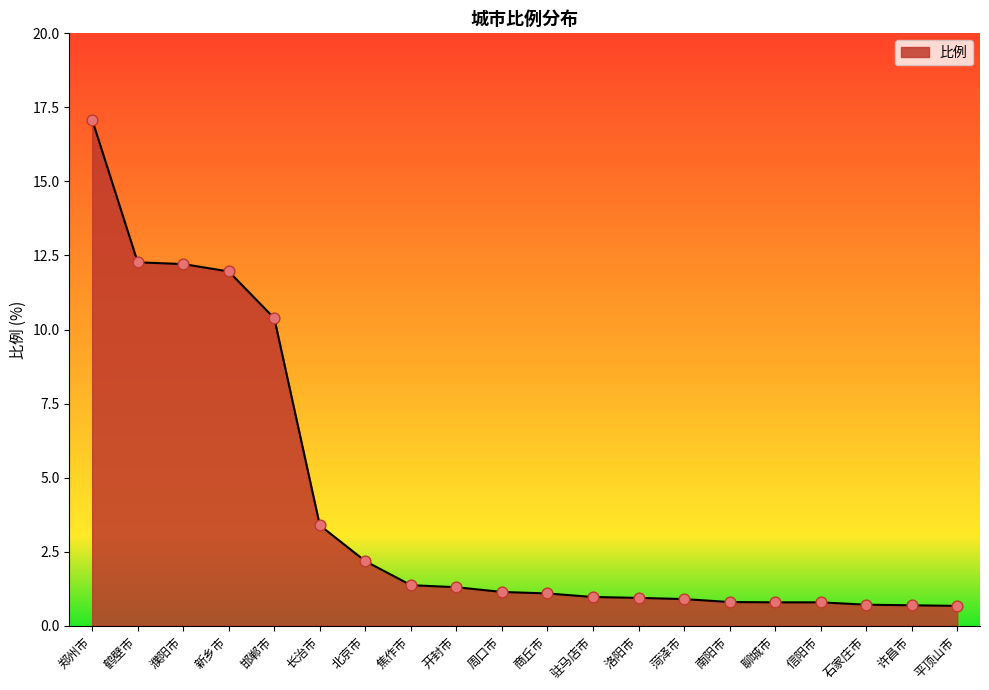

Between 焦作市 and 许昌市, which is larger?

焦作市